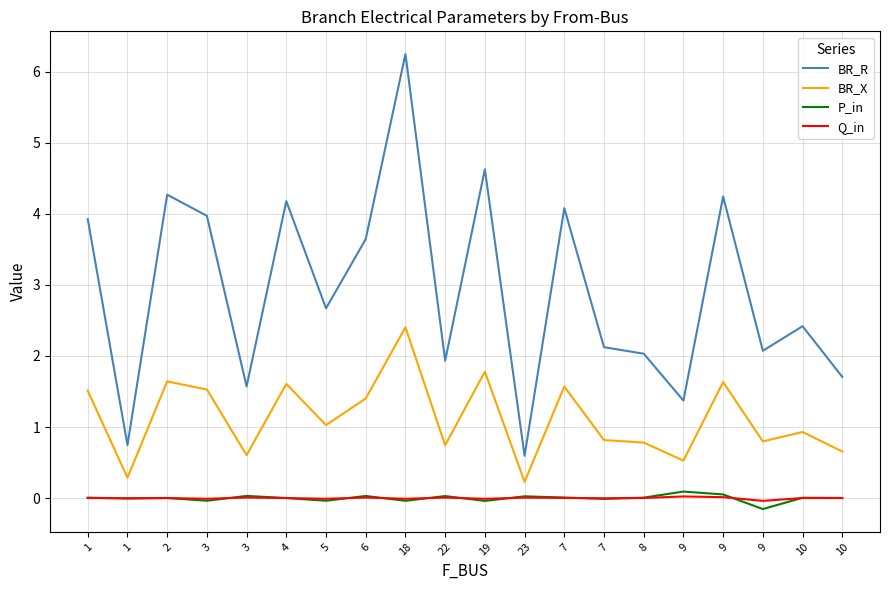

What are all the series names shown in the legend?

BR_R, BR_X, P_in, Q_in